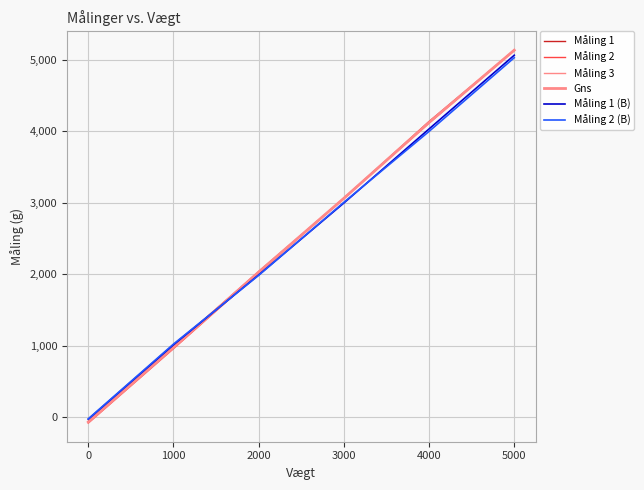

Reading left to right, extract all data points from this chart.

Måling 1: -60.6	989.7	2035.1	3060.8	4135.7	5131.8
Måling 2: -80.3	960.1	2015.4	3065.7	4116.0	5131.8
Måling 3: -55.6	984.8	2040.0	3060.8	4116.0	5136.7
Gns: -65.5	978.2	2030.2	3062.4	4122.6	5133.4
Måling 1 (B): -26.1	1014.4	1990.7	2996.7	4032.2	5062.7
Måling 2 (B): -21.1	1024.2	1985.8	3006.5	3997.6	5028.2